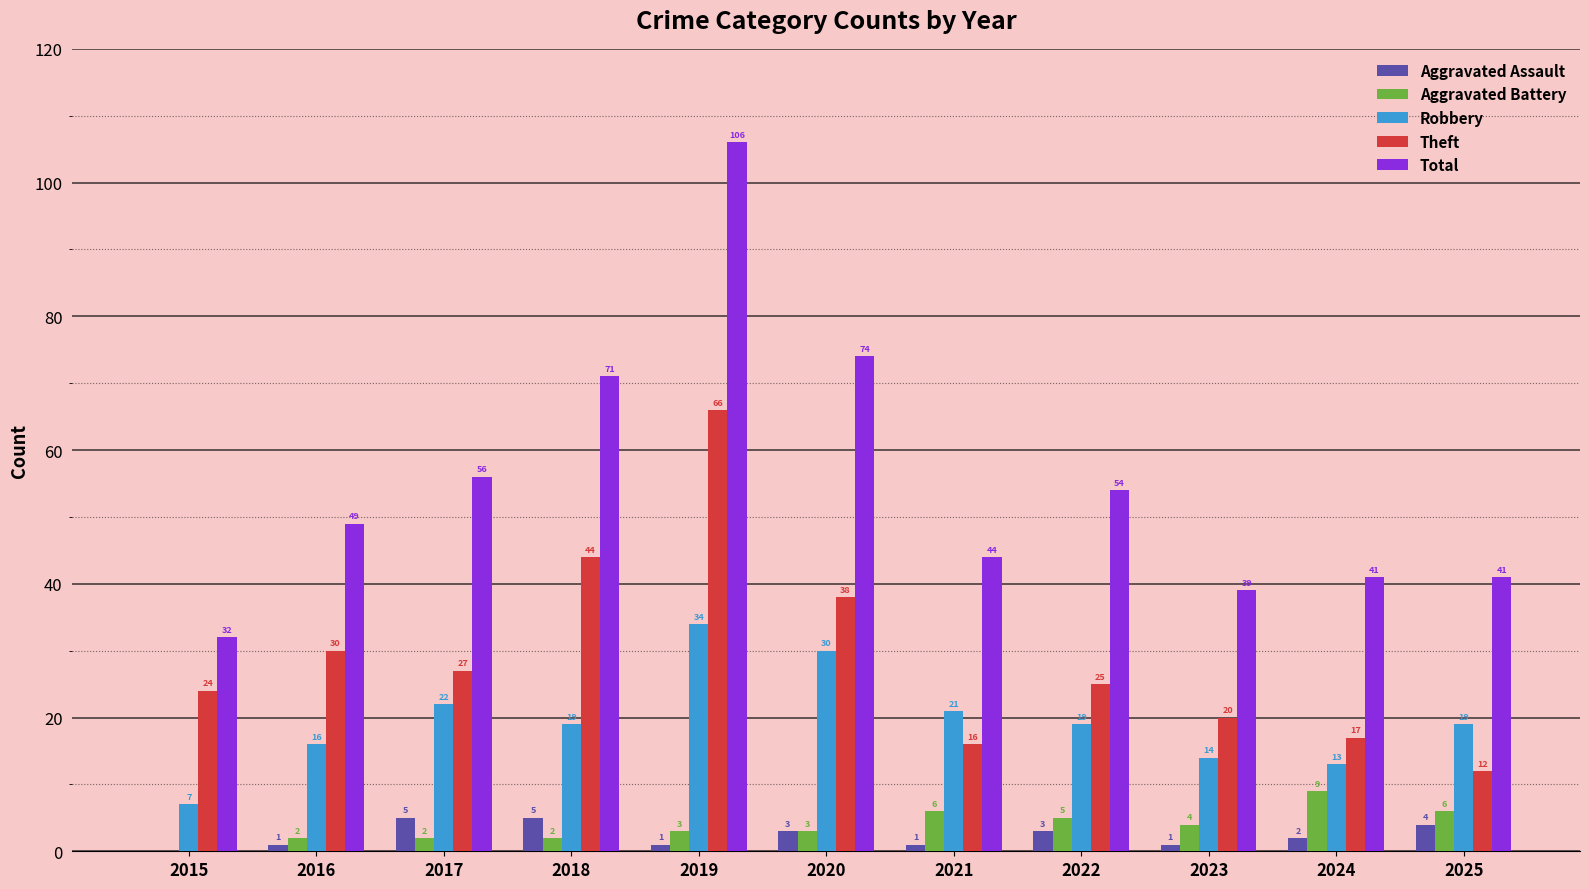

True or false: Total has a value of 74 at 2020.

True